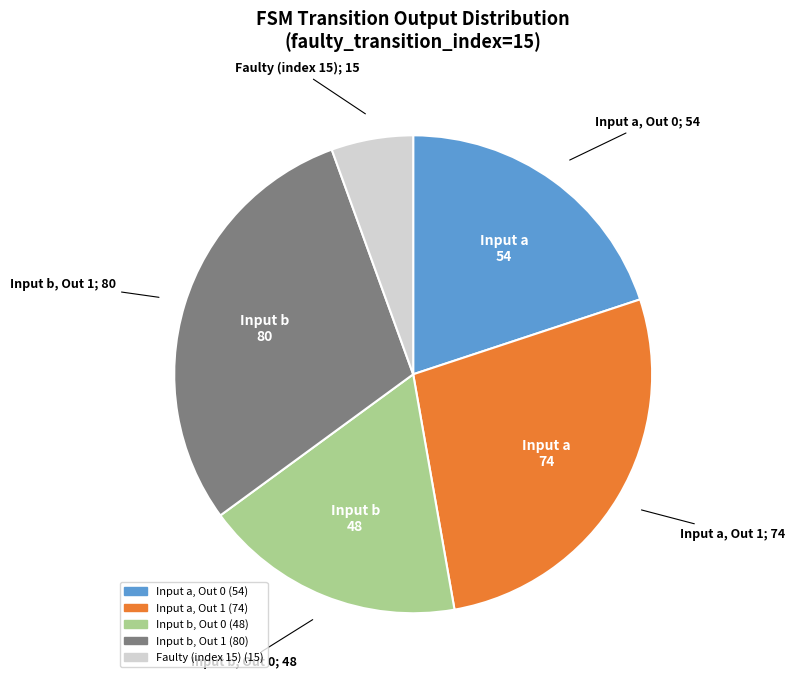

Does any single category account for the majority?

No